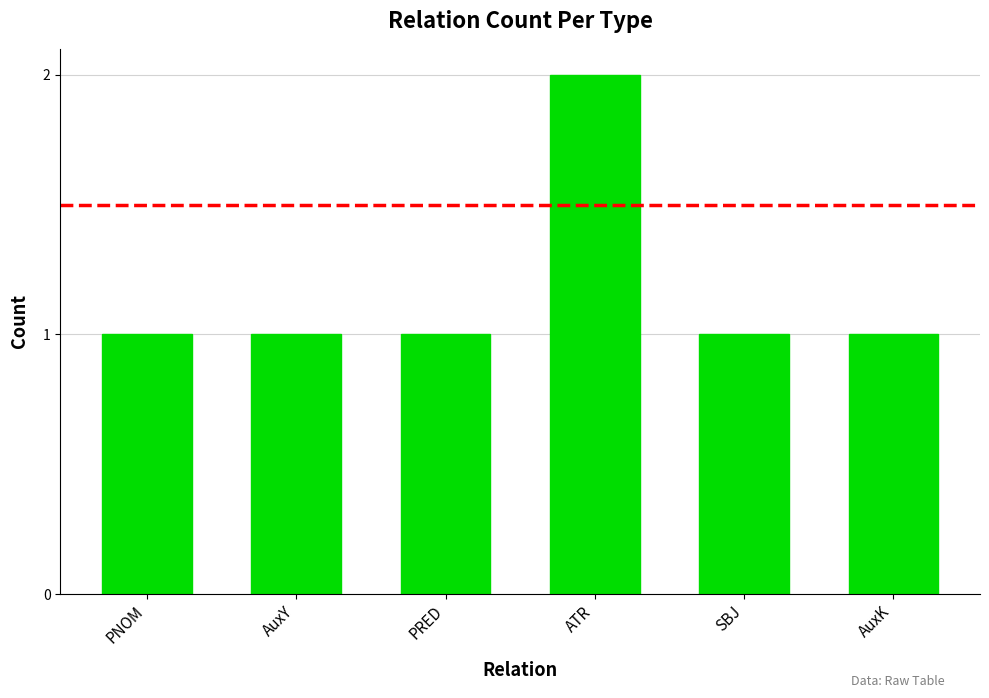

What is the average value?

1